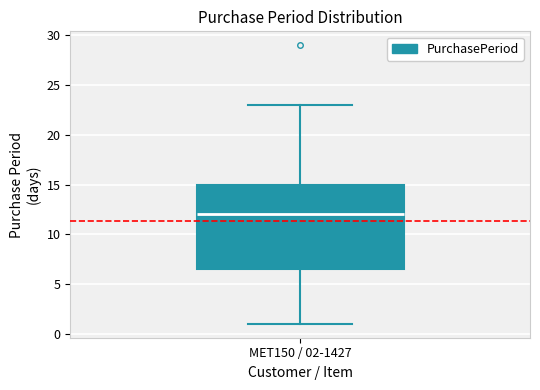

Read this box plot against the y-axis: the position of the median line, the range covered by the box, and the ends of both whiskers. The values are not printed on the chart, so give them approximately, as read against the axis.

median 12.0, box 6.5 to 15.0, whiskers 1.0 to 23.0